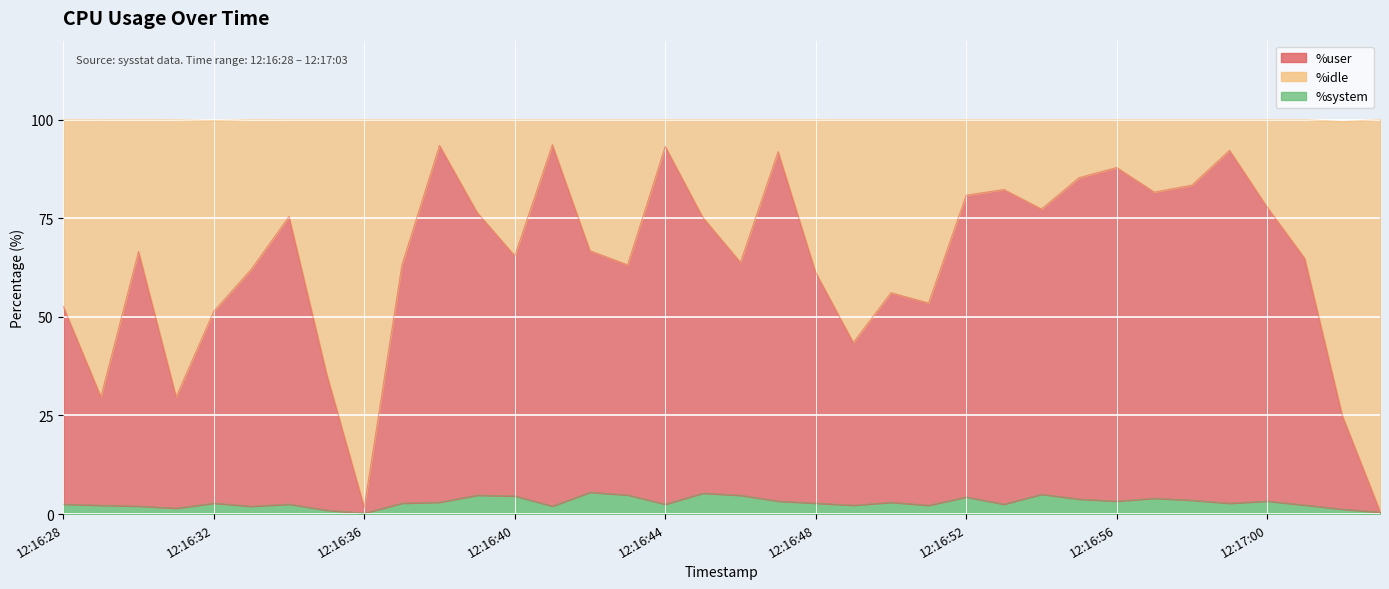

Between 12:16:58 and 12:16:35, which is larger?

12:16:58